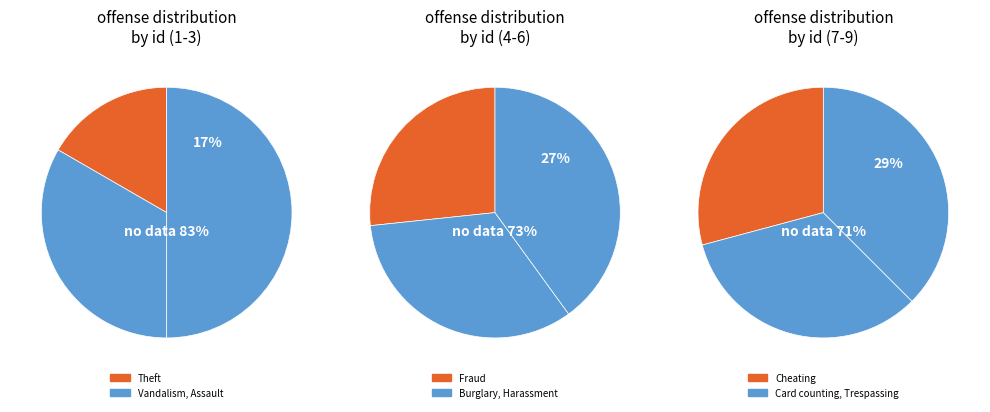

The Trespassing slice represents 15% of the pie. True or false?

False